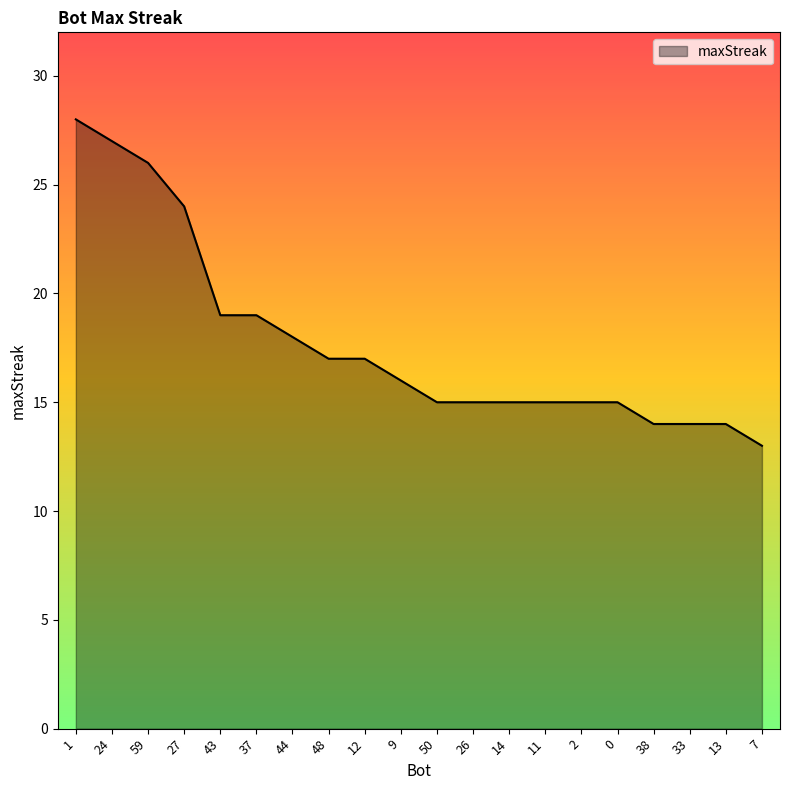

What position from the right is 9?

11